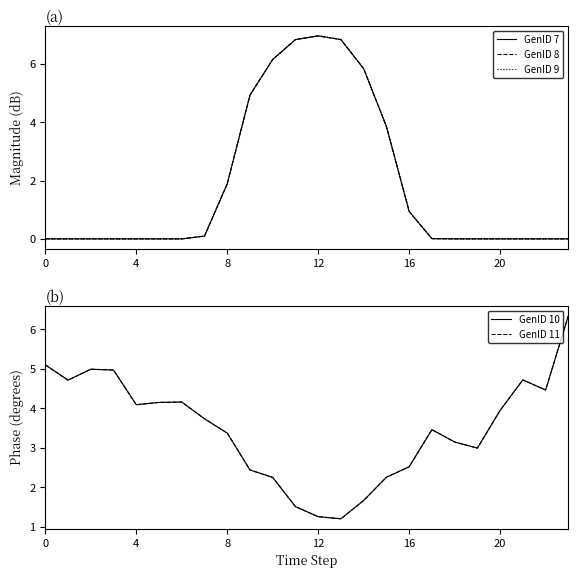

At which category is the sum across all series the highest?

11